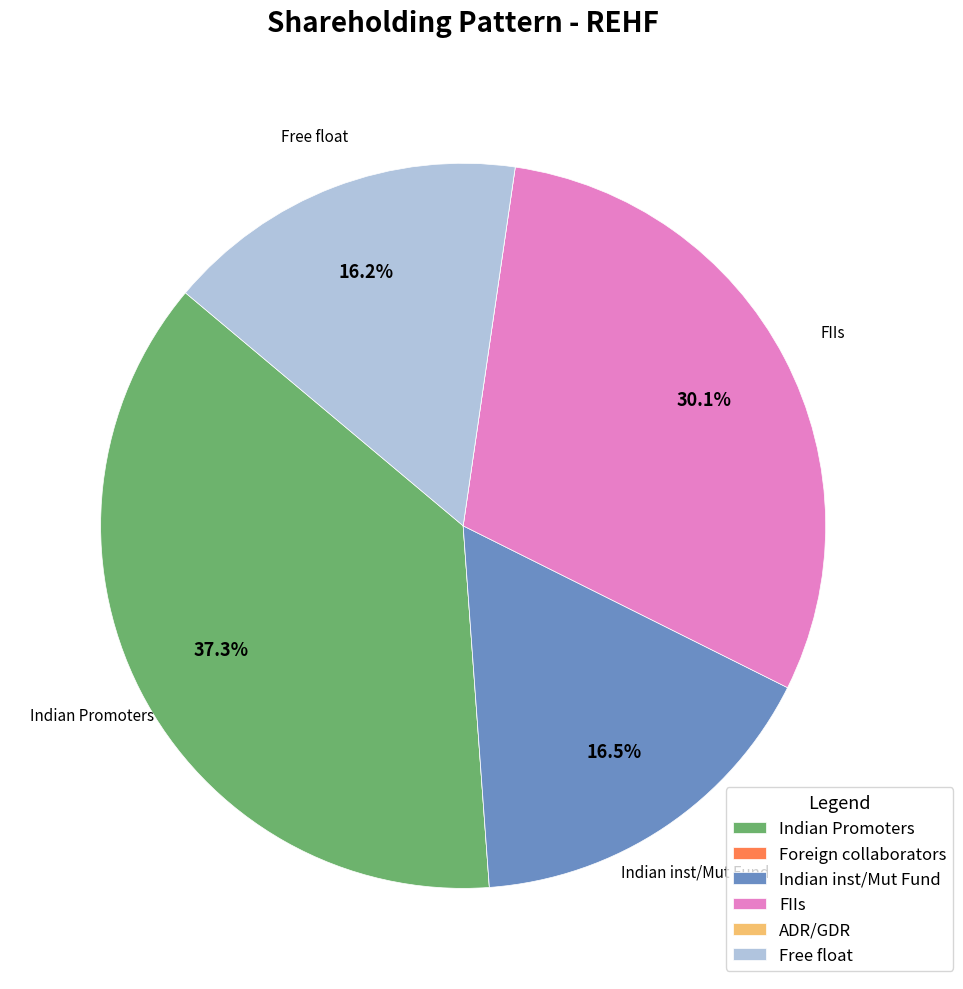

Approximately how many times larger is the value at Indian inst/Mut Fund compared to Indian Promoters?

0.4